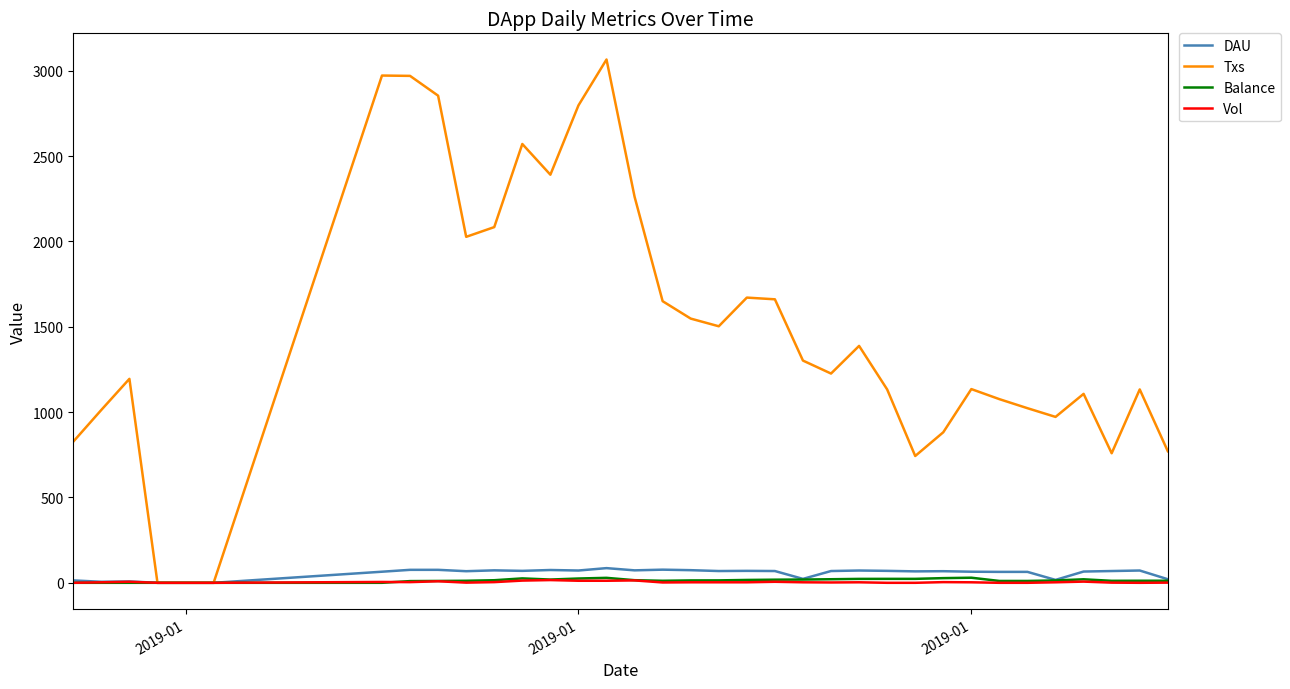

Which series has the largest total across all categories?

Txs